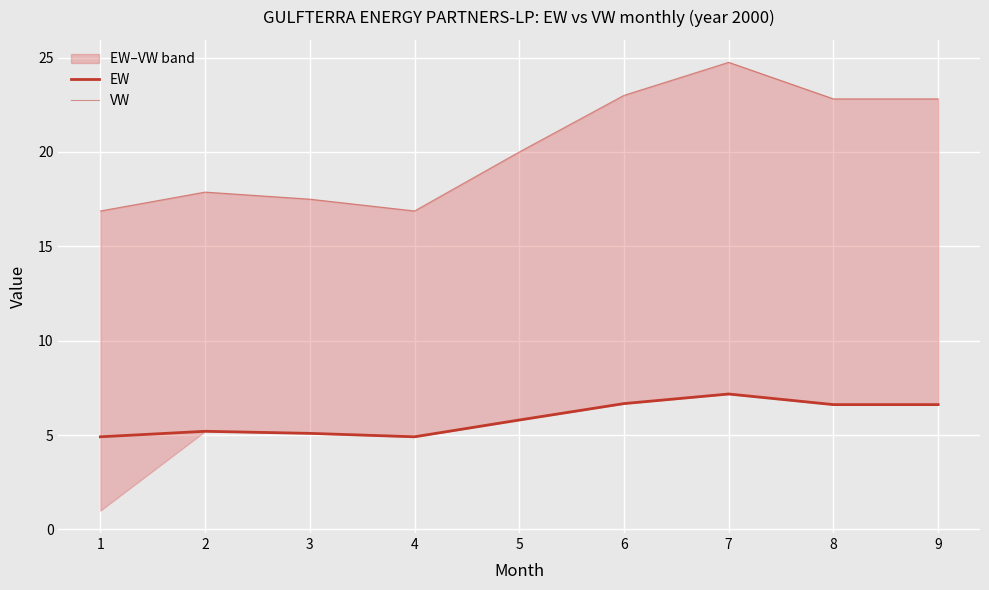

True or false: EW and VW cross at least once.

False